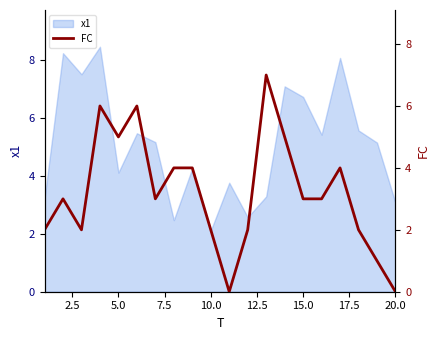

What is the difference between the maximum and second lowest values?

7